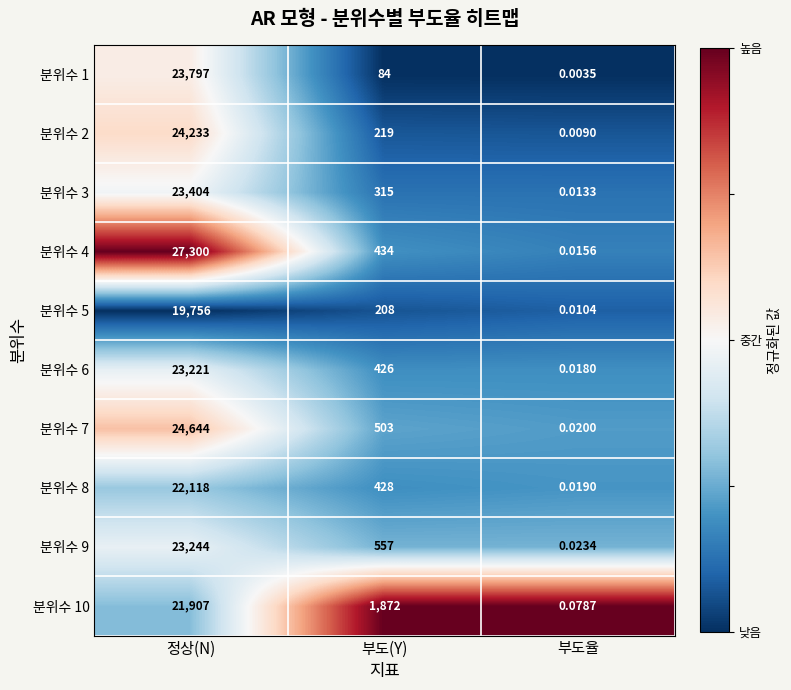

Which series has the largest total across all categories?

분위수 4